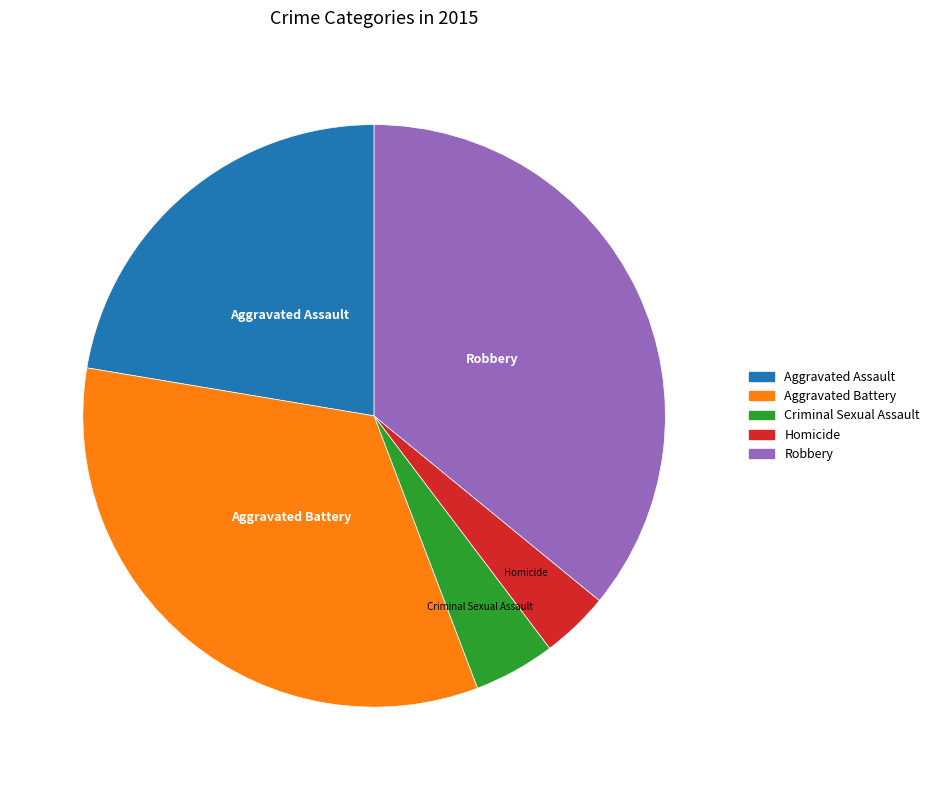

Rank the categories by value from lowest to highest.

Homicide, Criminal Sexual Assault, Aggravated Assault, Aggravated Battery, Robbery